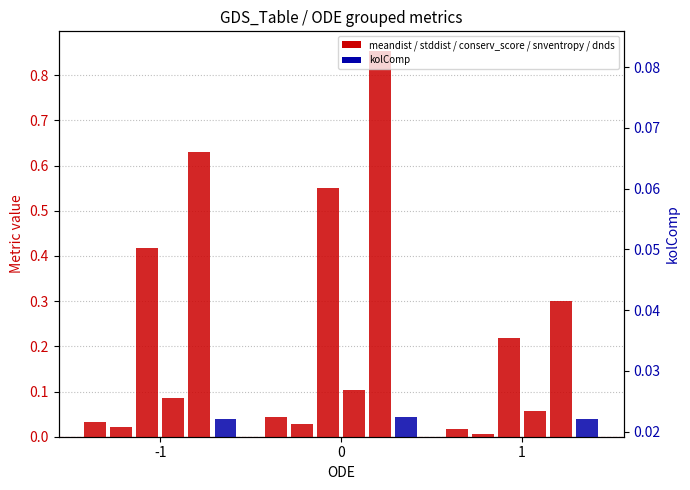

Between 1 and -1, which is larger?

-1